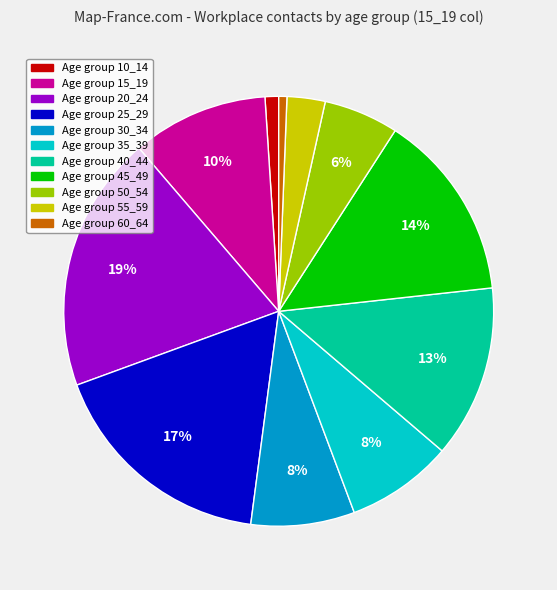

Is there a majority slice in this chart?

No